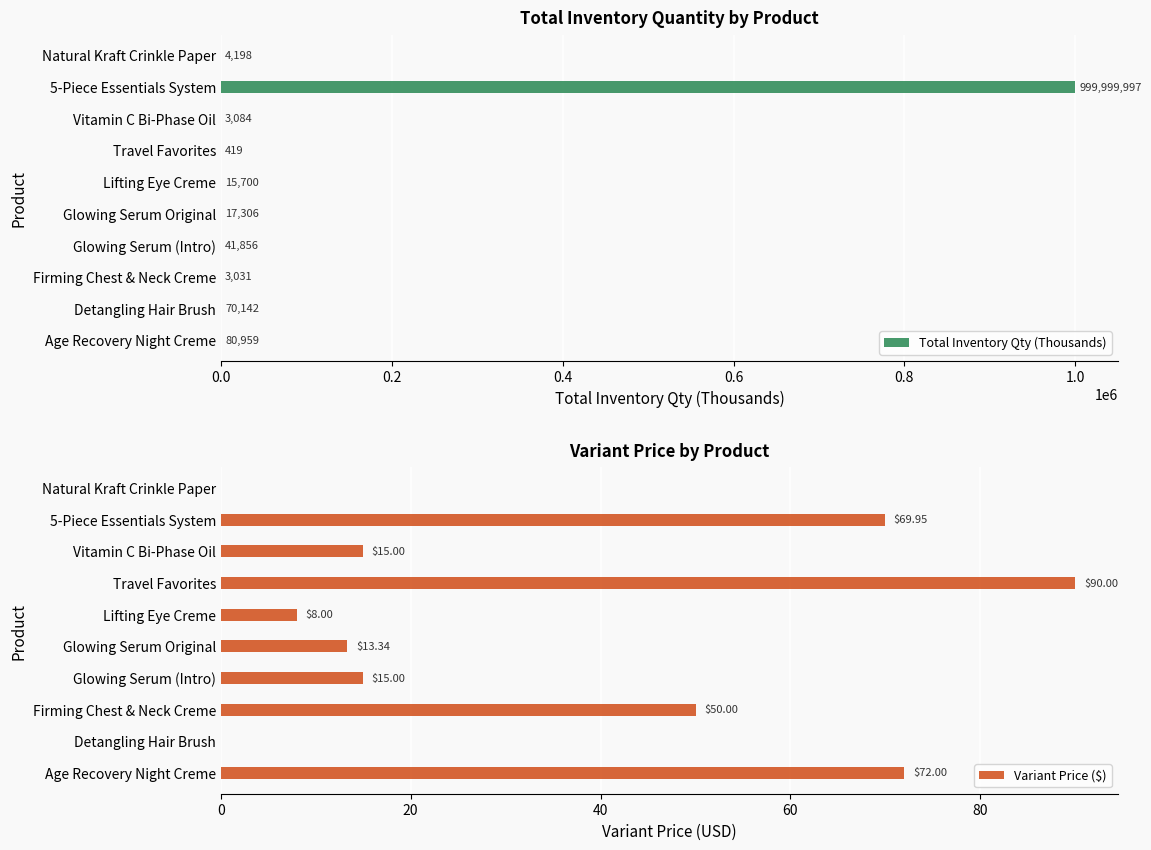

What is the maximum value for Total Inventory Qty (Thousands)?

1000000.0